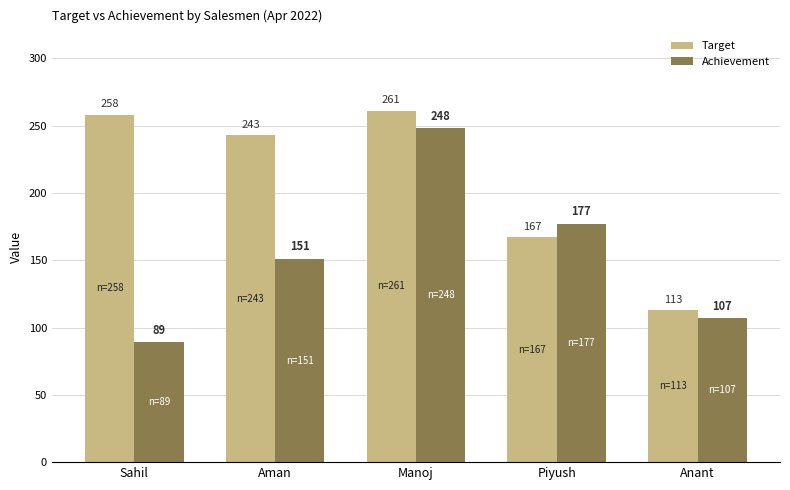

What is the sum of the Achievement values at Manoj and Aman?

399